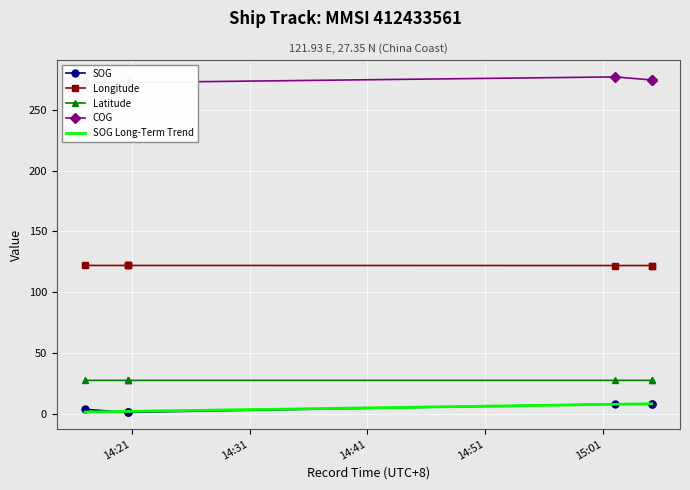

True or false: Latitude and SOG cross at least once.

False